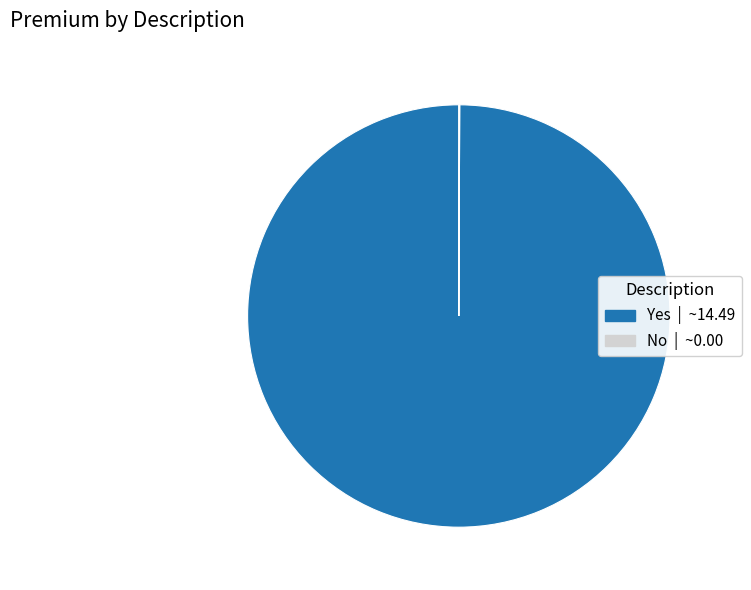

What is the majority slice?

Yes